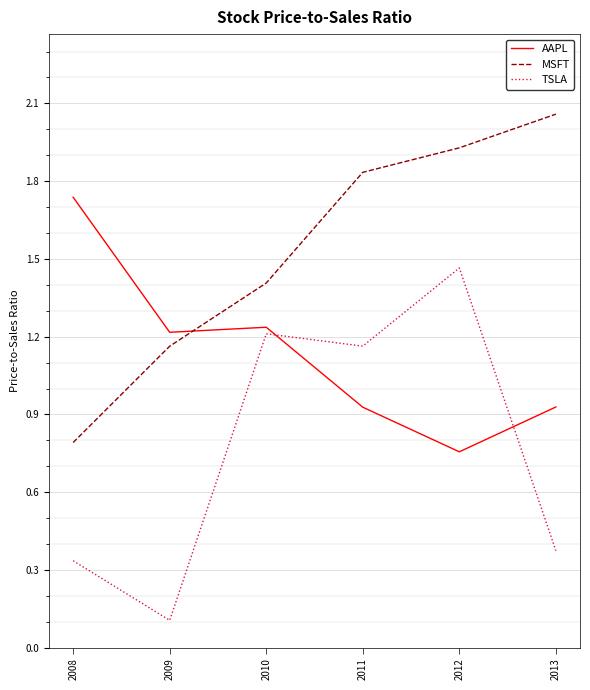

What is the difference between the MSFT values at 2012 and 2008?

1.1